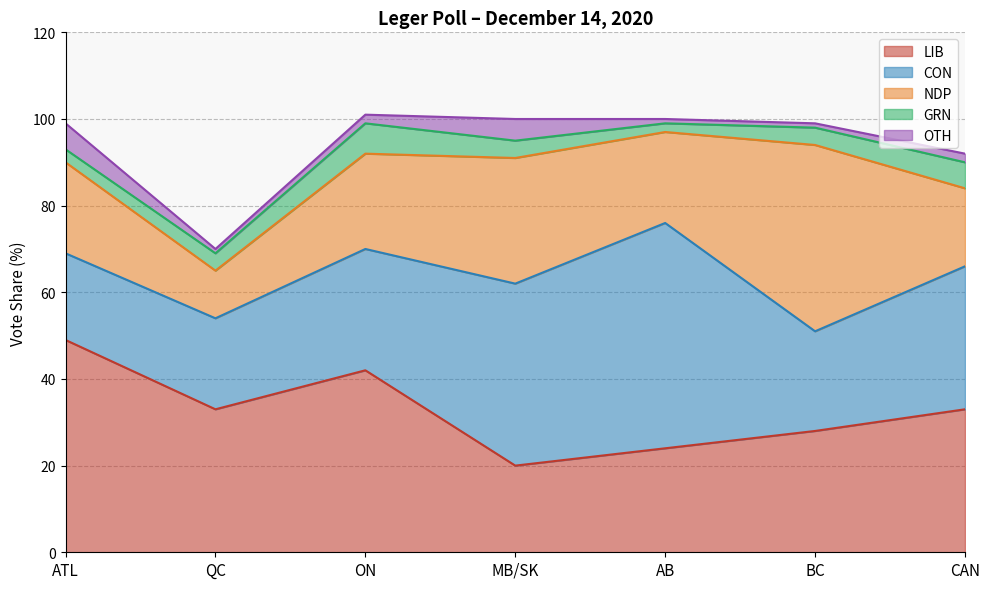

What is the label of the 7th point from the right?

ATL